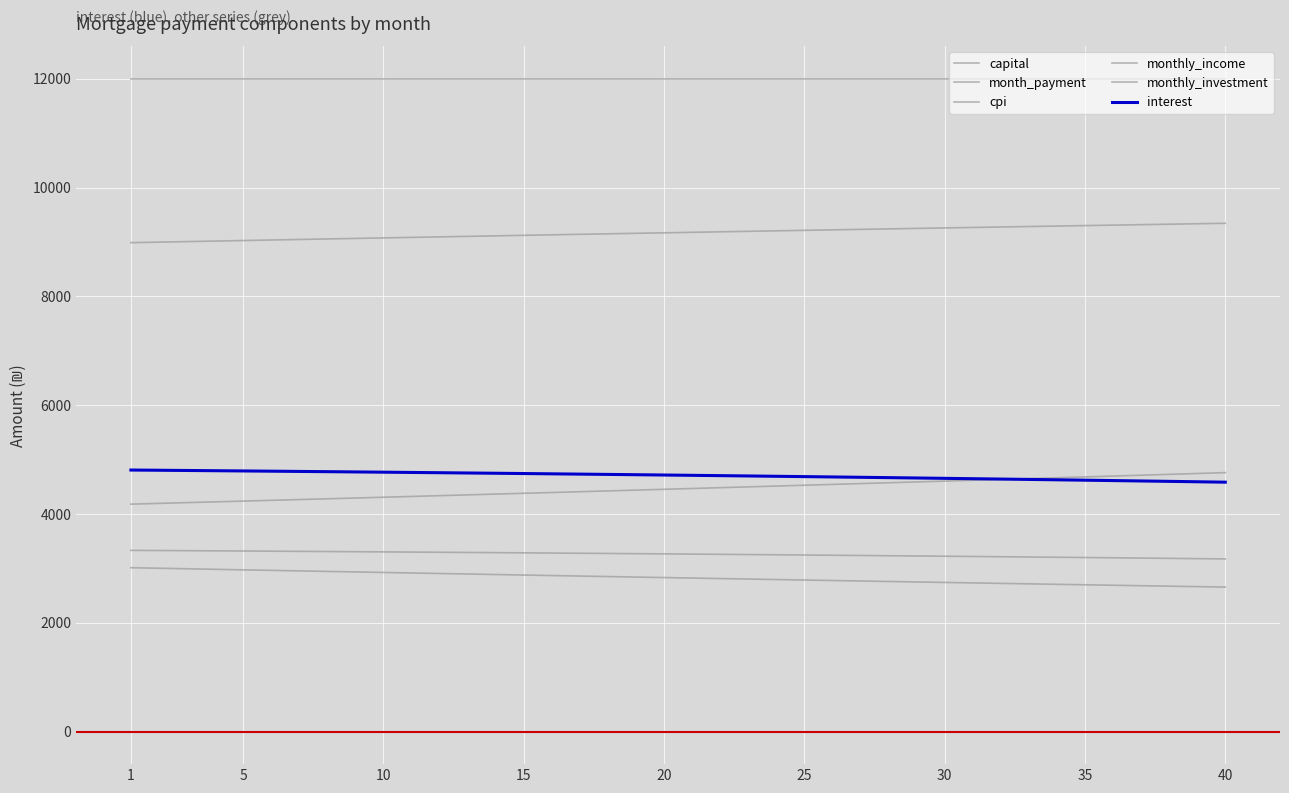

True or false: monthly_investment and interest intersect in this chart.

False